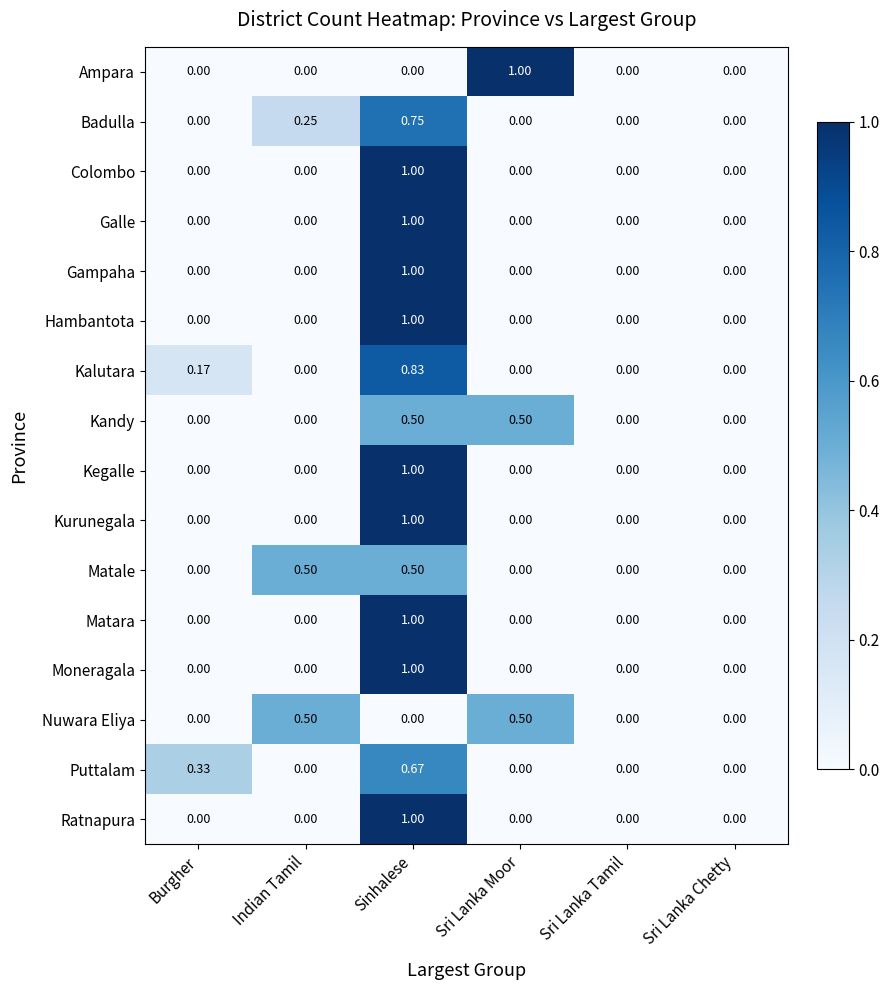

Between Indian Tamil and Sri Lanka Moor, which series saw the biggest shift?

Ampara